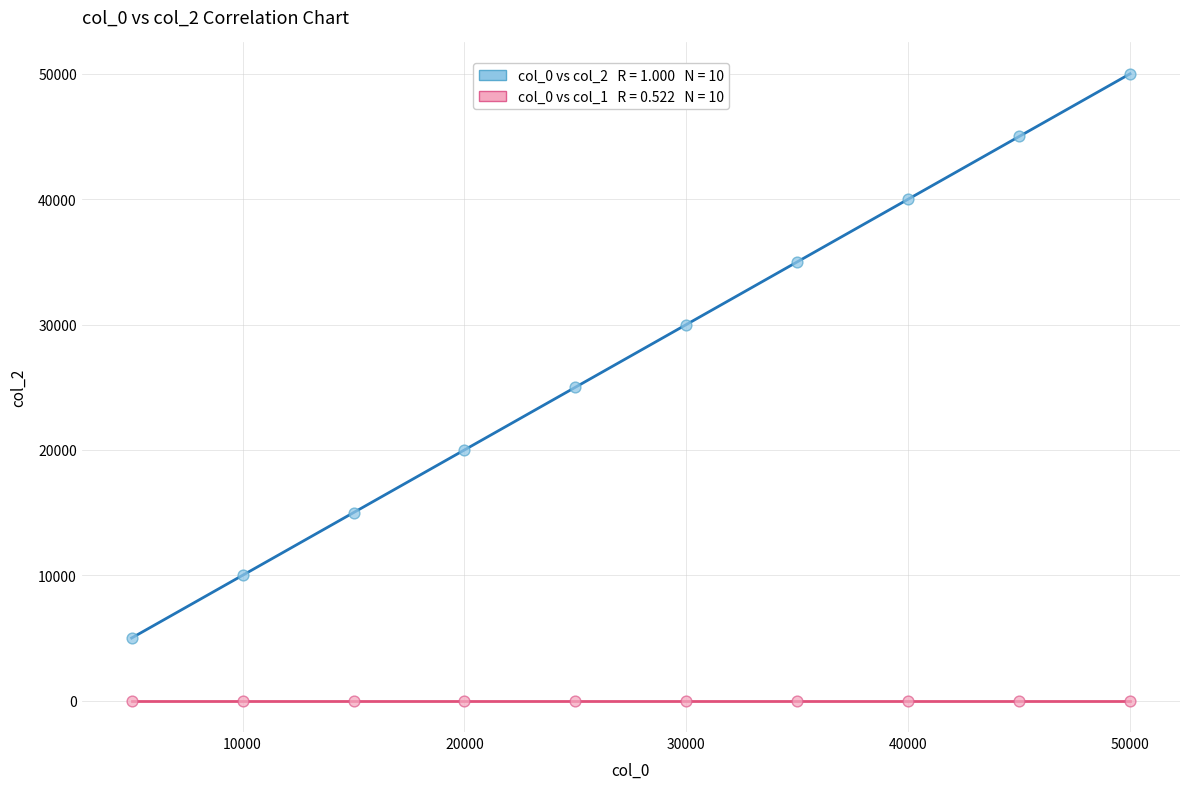

Across all data points, what is the range of Y values (max minus min)?

49999.0